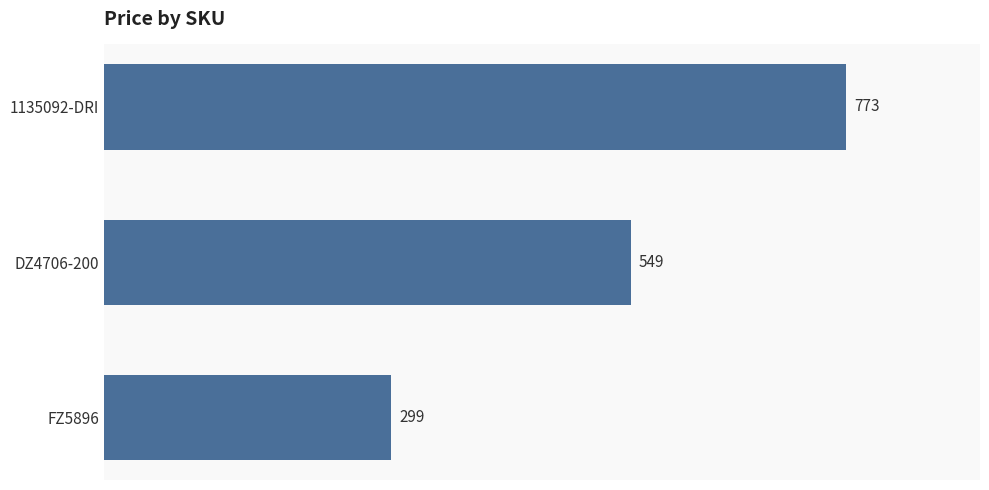

List the labels in order of value, largest first.

1135092-DRI, DZ4706-200, FZ5896